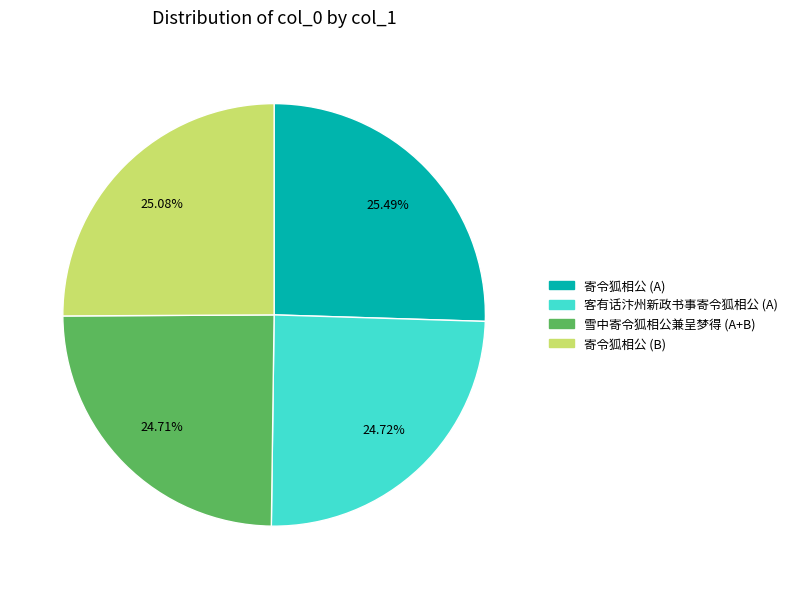

Is there a majority slice in this chart?

No